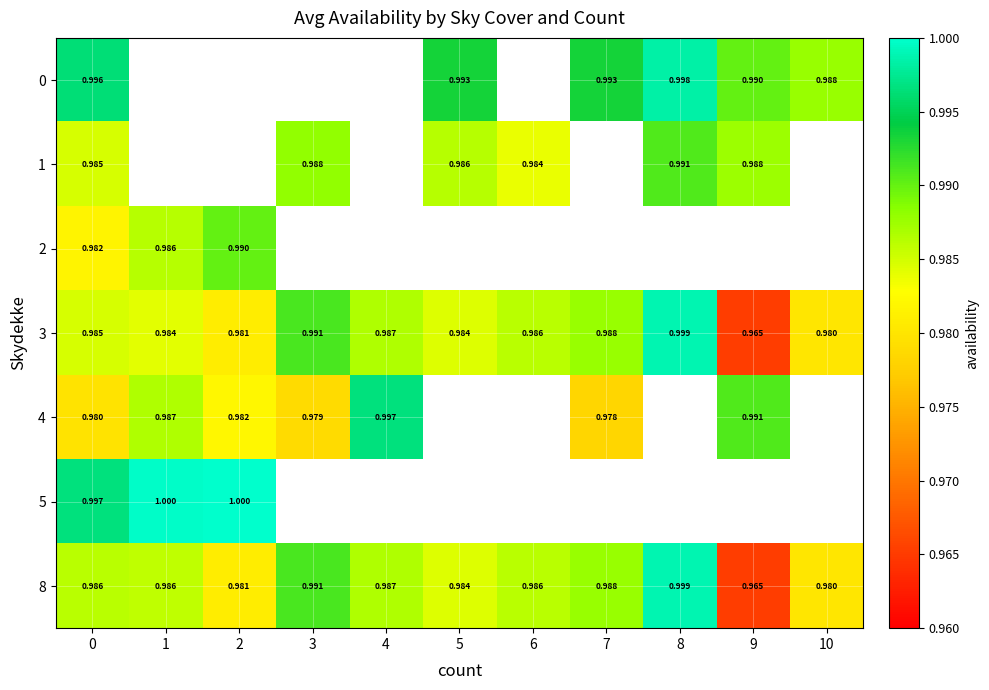

Between 0 and 2, which series saw the biggest shift?

2